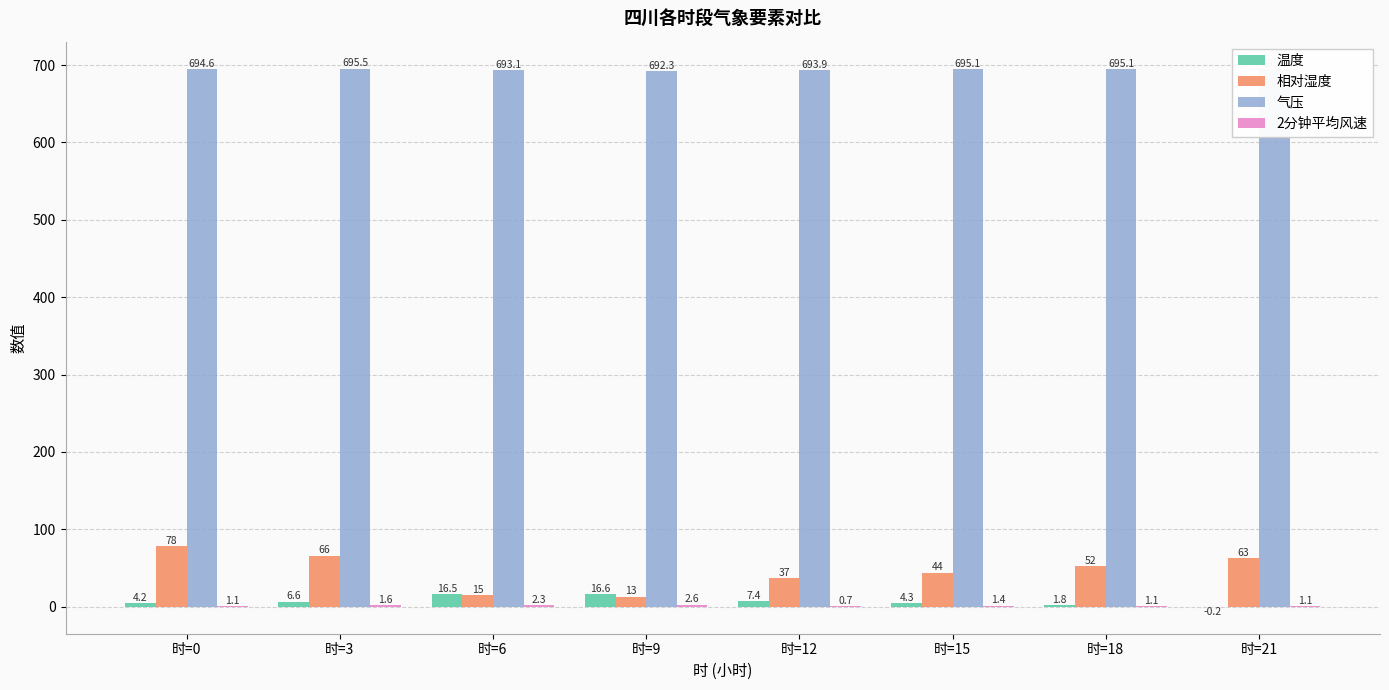

Between 时=9 and 时=21, which series saw the biggest shift?

相对湿度